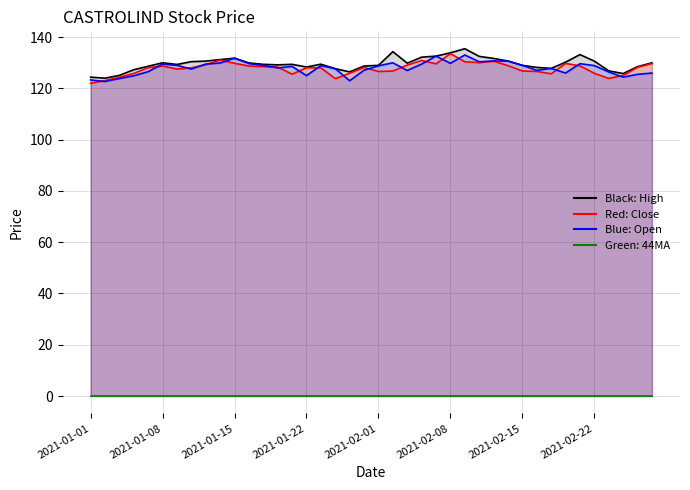

What is the total value across all series at 2021-02-11?

393.0